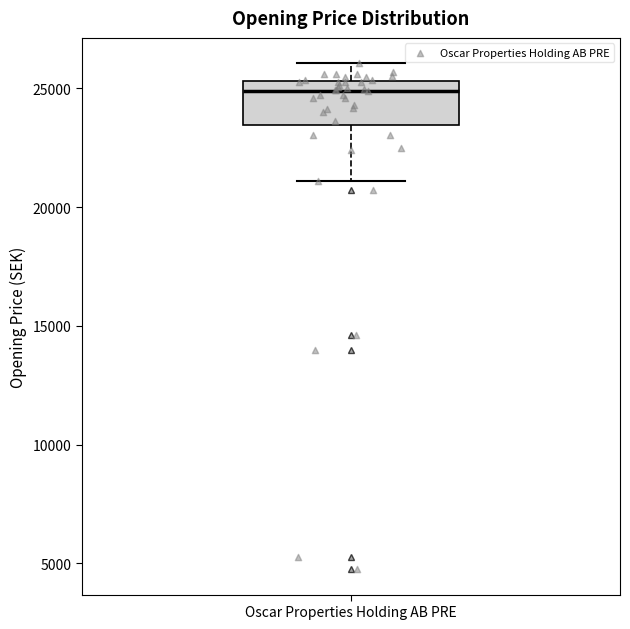

Read this box plot against the y-axis: the position of the median line, the range covered by the box, and the ends of both whiskers. The values are not printed on the chart, so give them approximately, as read against the axis.

median 25000, box 23500 to 25500, whiskers 21000 to 26000